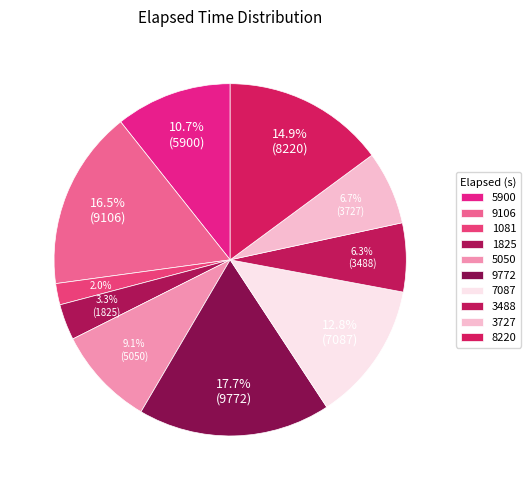

Is it true that 3488 is 6% of the pie?

True